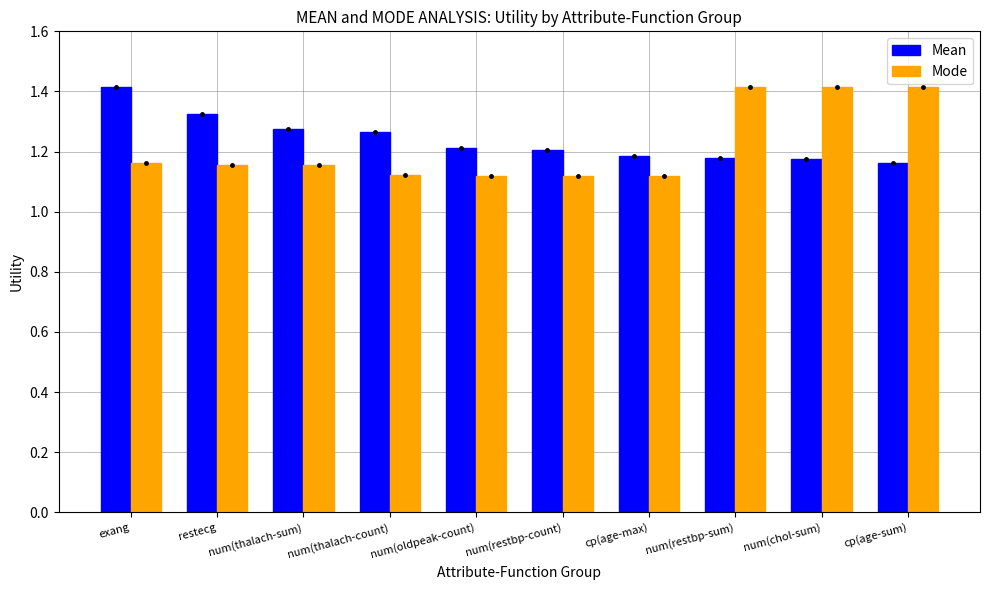

At cp(age-max), list the series in order from largest to smallest.

Mean, Mode